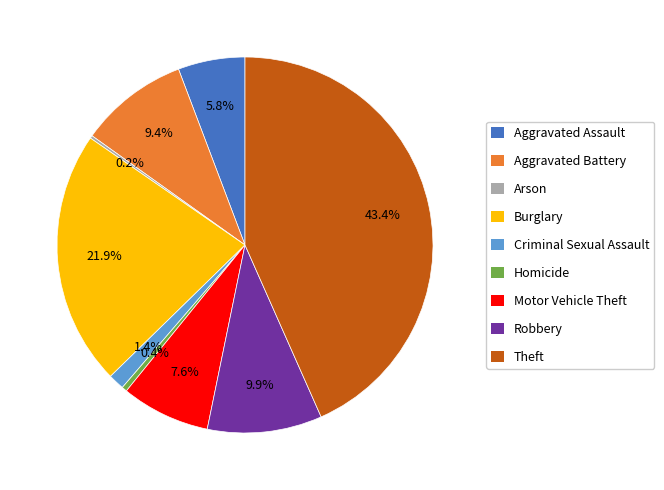

To the nearest percent, what is the difference between the largest and smallest slice percentages?

43%